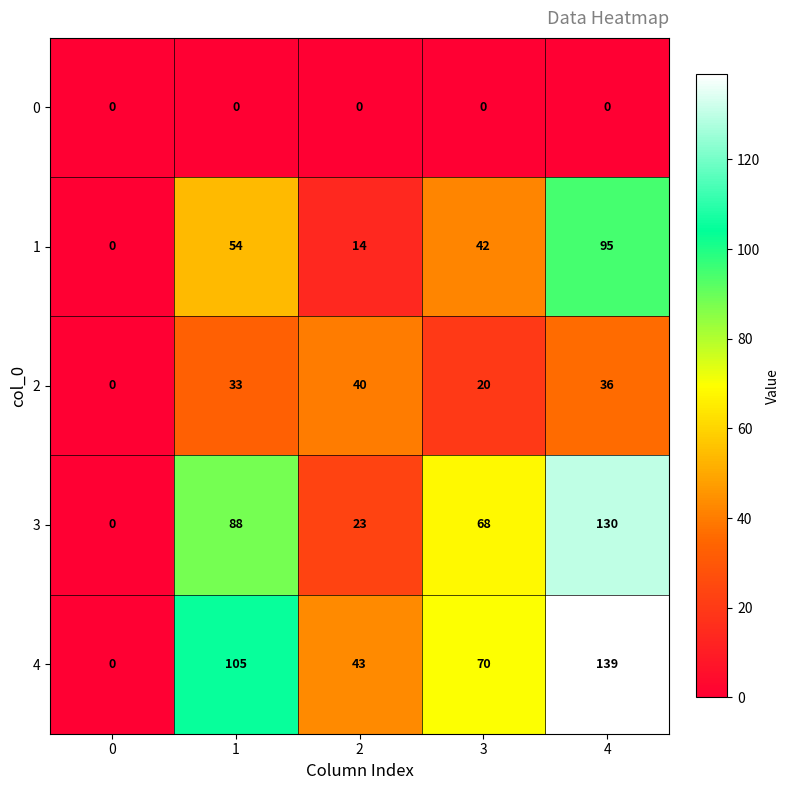

Is it true that 4 equals 43 at 2?

True